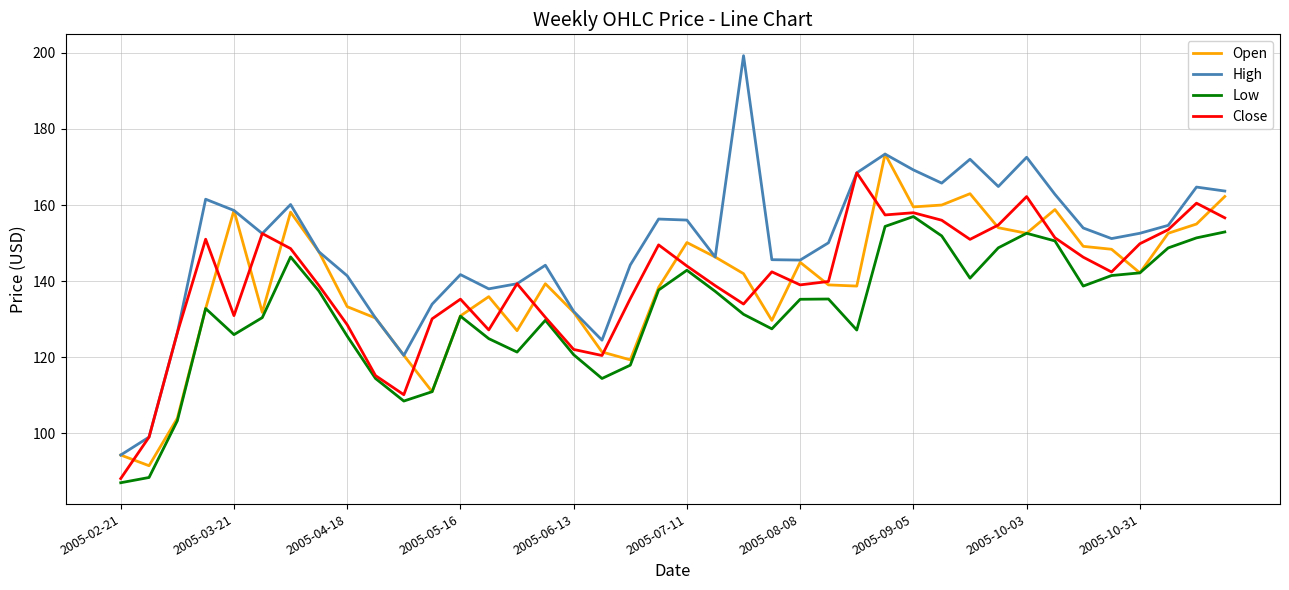

Which series has the largest total across all categories?

High